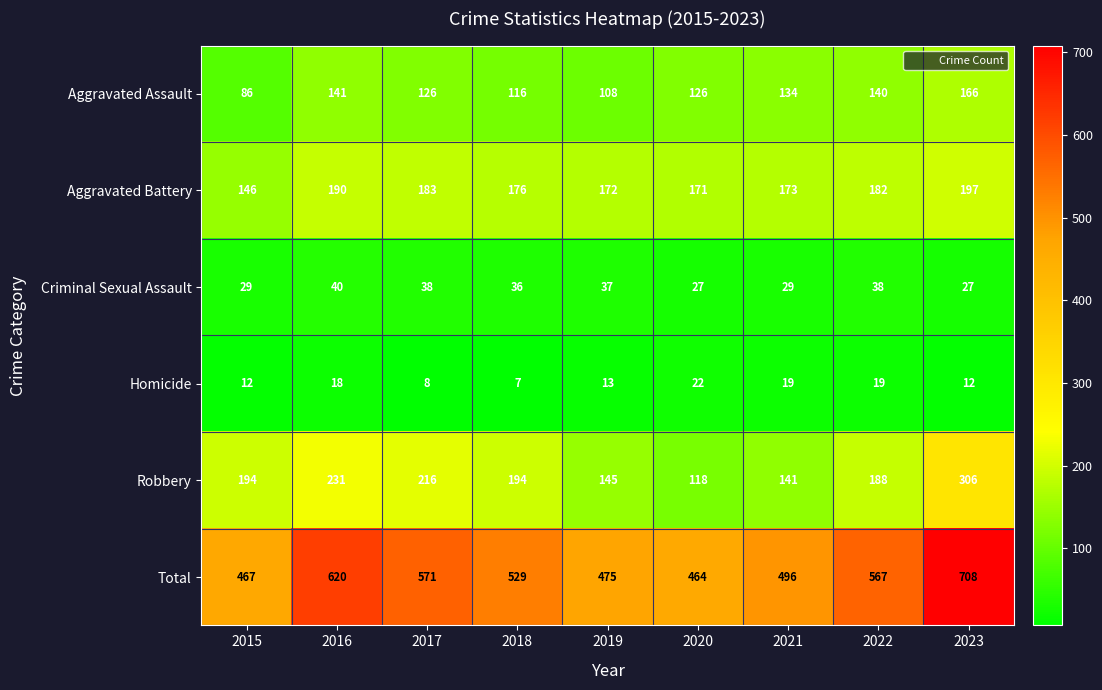

Which series has the largest range (max minus min)?

Total